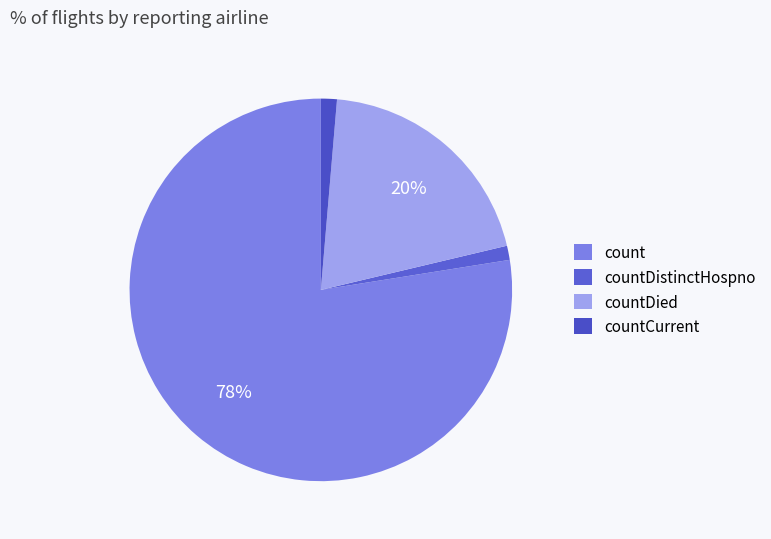

True or false: countCurrent accounts for 11% of the total.

False